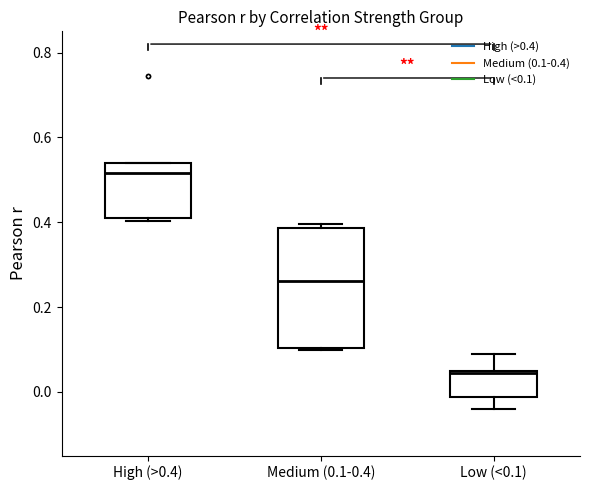

Reading left to right, read every box against the y-axis: the position of its median line, the range the box covers, and the ends of its whiskers. The values are not printed on the chart, so give them approximately, as read against the axis.

High (>0.4): median 0.52, box 0.40 to 0.54, whiskers 0.40 (just below the box's lower edge) to 0.54
Medium (0.1-0.4): median 0.26, box 0.10 to 0.38, whiskers 0.10 to 0.40
Low (<0.1): median 0.04, box -0.02 to 0.04, whiskers -0.04 to 0.08